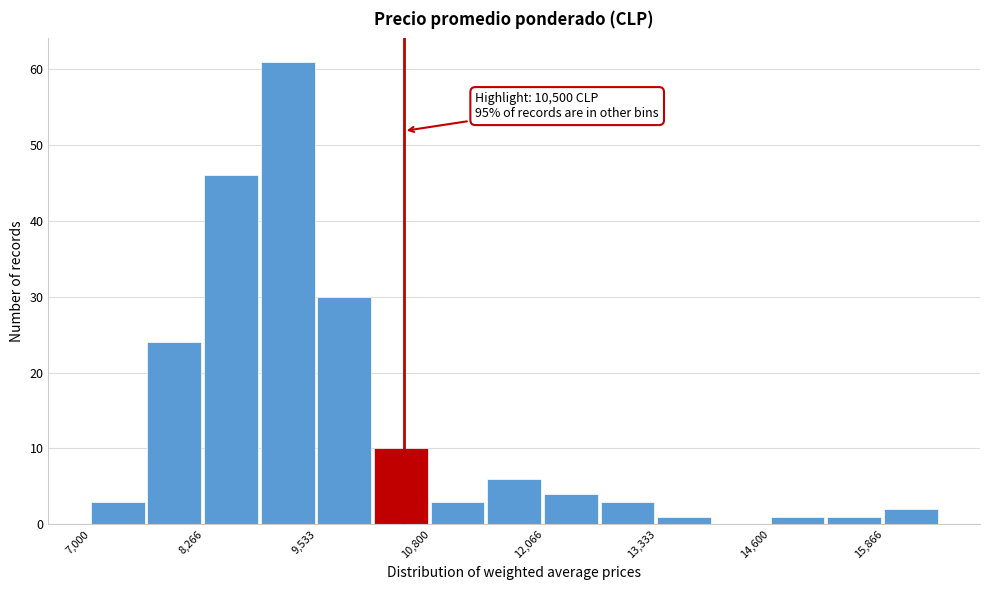

Read against the x-axis, roughly where is the centre of the tallest bar?

9200